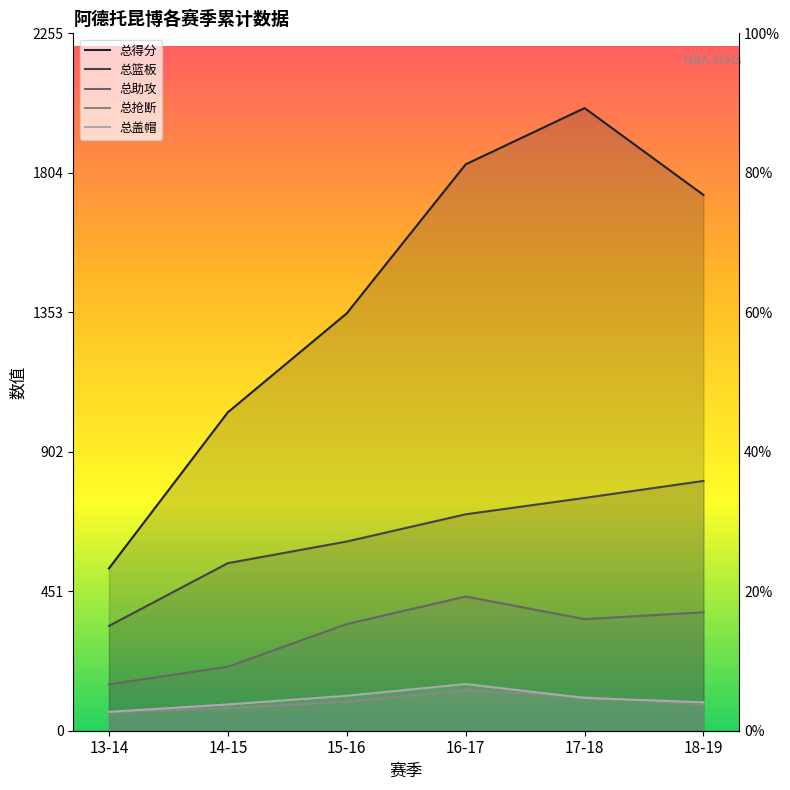

What is the average value of the 总篮板 series?

626